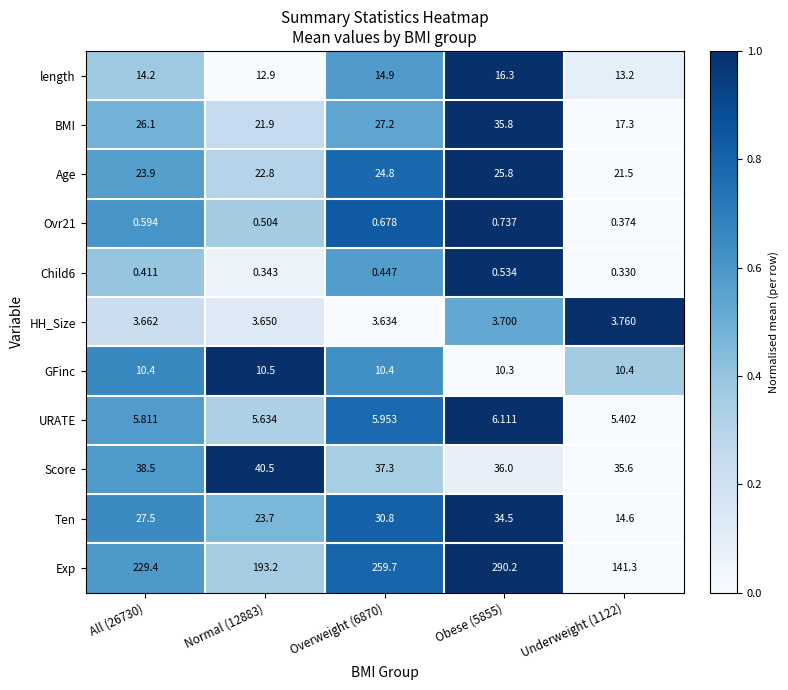

Which series has the largest range (max minus min)?

Exp